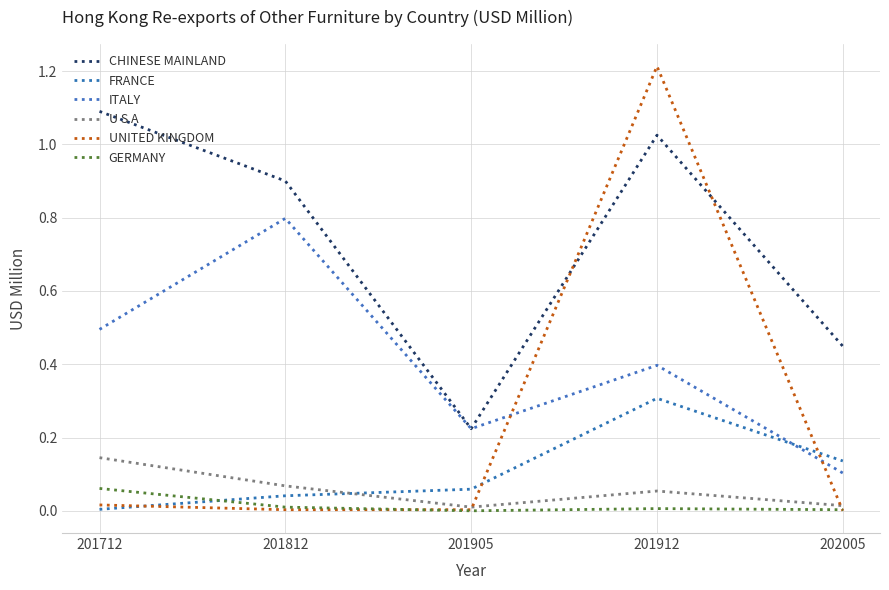

How many lines are shown in the chart?

6